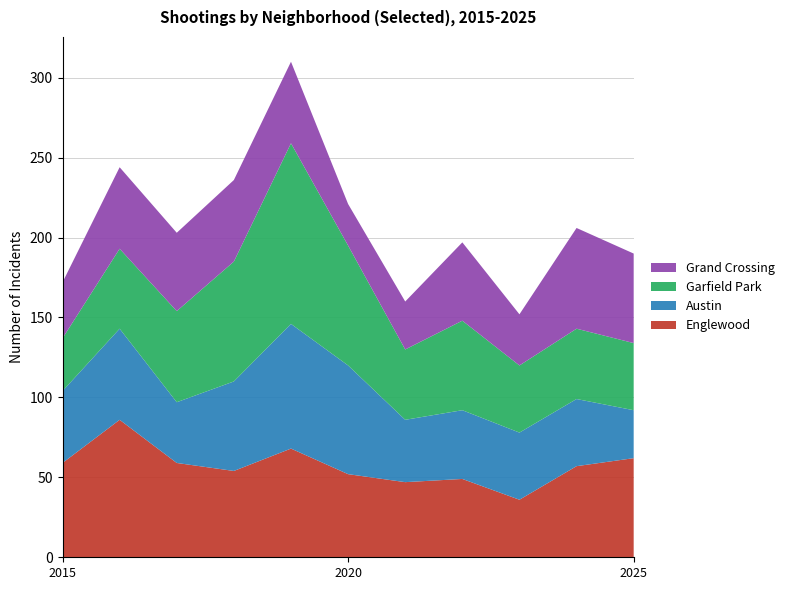

Reading left to right, extract all data points from this chart.

Englewood: 59	86	59	54	68	52	47	49	36	57	62
Austin: 45	57	38	56	78	68	39	43	42	42	30
Garfield Park: 33	50	57	75	113	75	44	56	42	44	42
Grand Crossing: 35	51	49	51	51	26	30	49	32	63	56